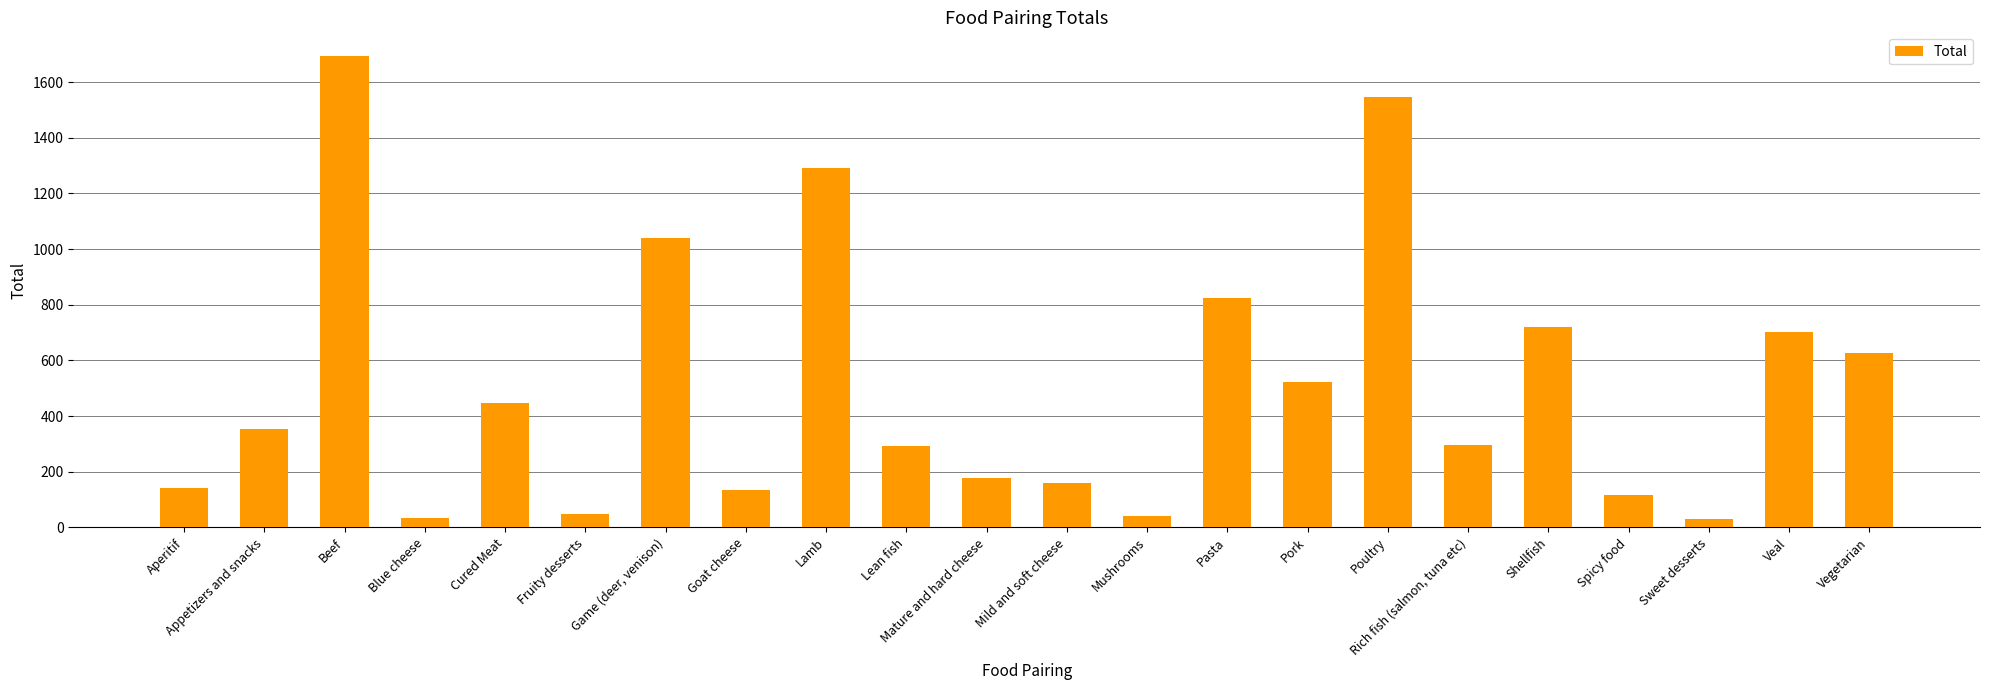

Count the number of categories in the chart.

22